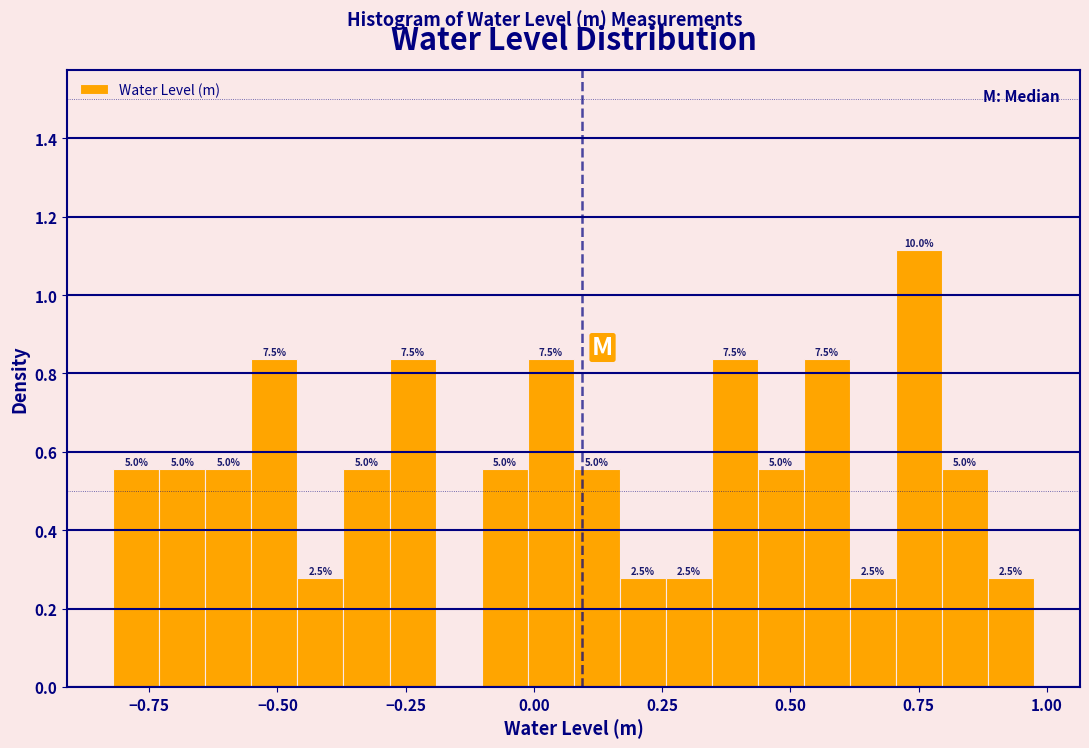

Around what value on the x-axis is the tallest bar? Give the approximate position of its centre, as read against the axis.

0.75